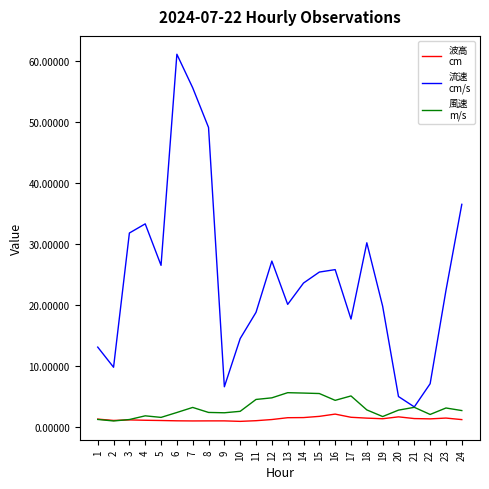

At which category is the sum across all series the highest?

6